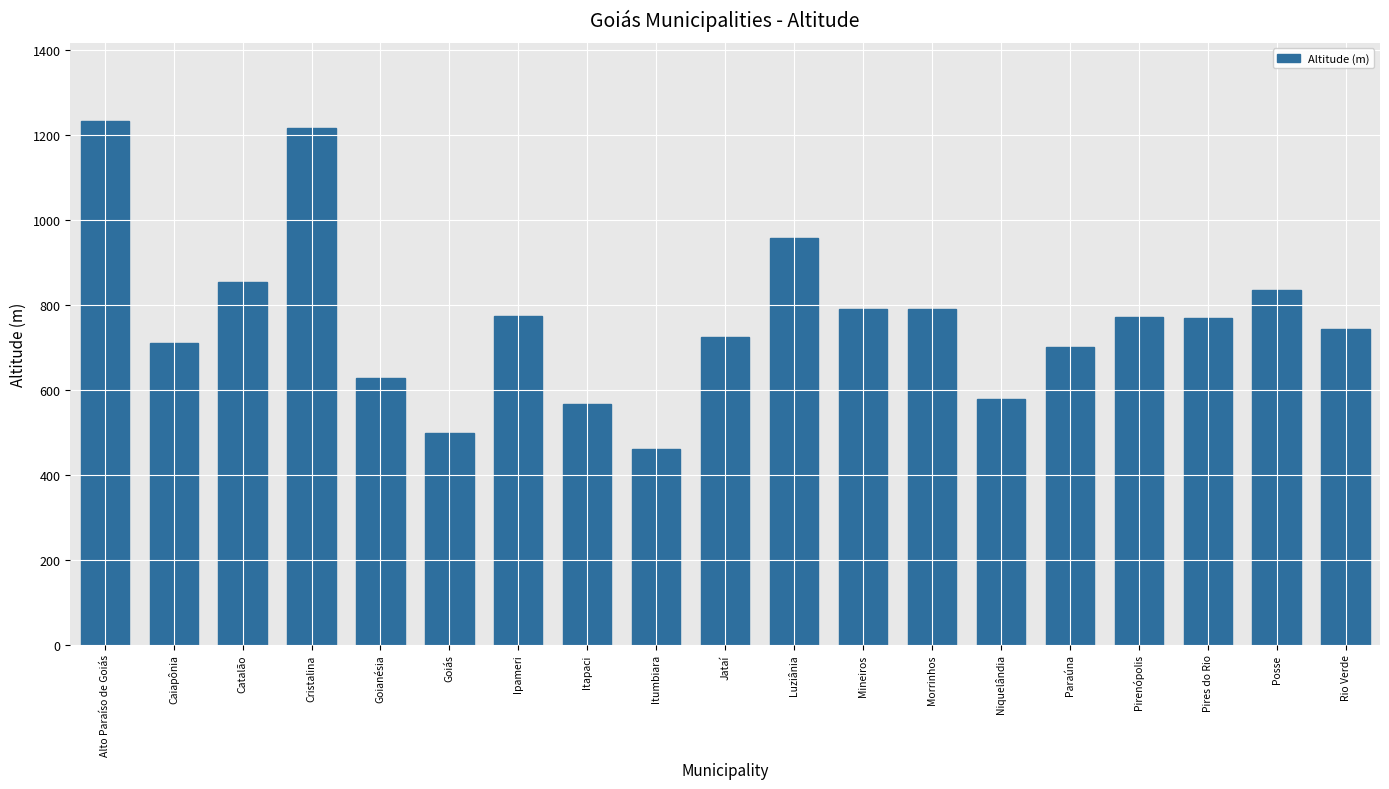

Is it true that the value at Goianésia is 943.9?

False